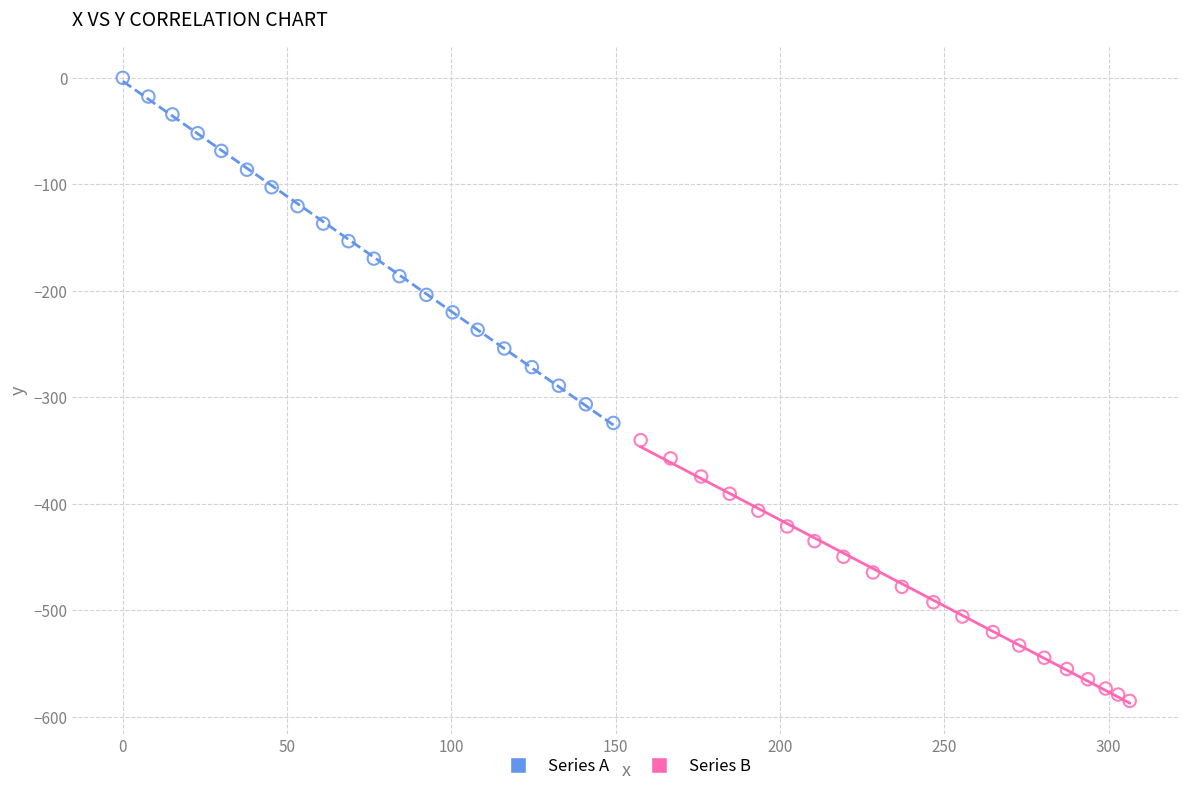

Which series contains the highest Y value?

Series A